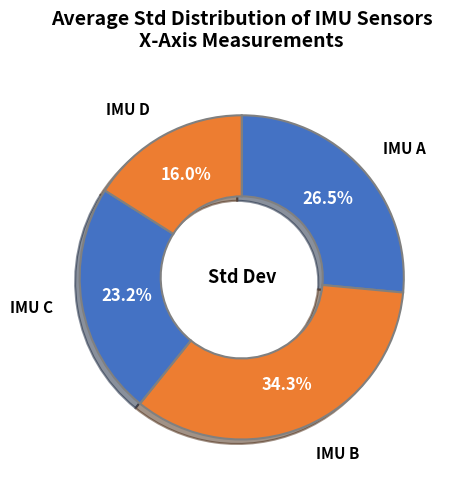

How many slices are in this pie chart?

4